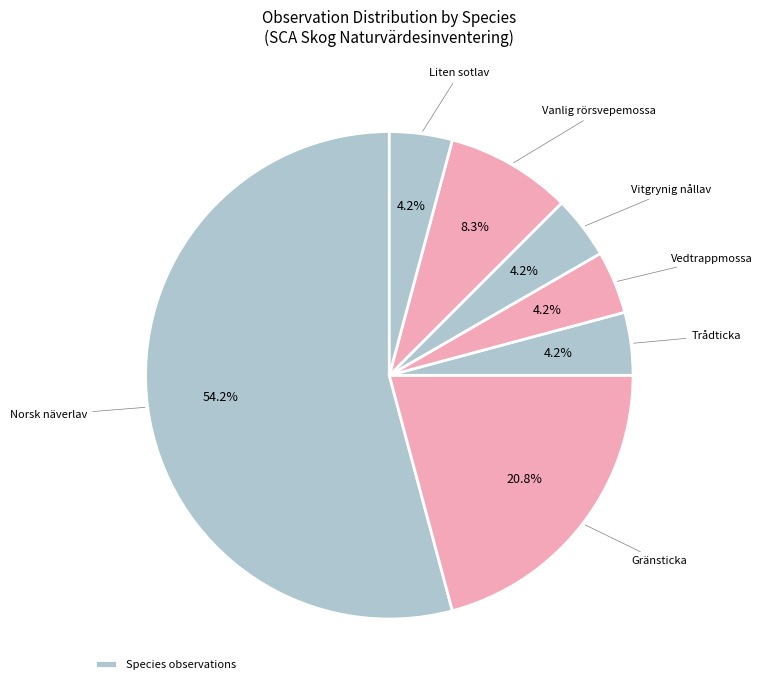

Count the number of slices in the pie.

7